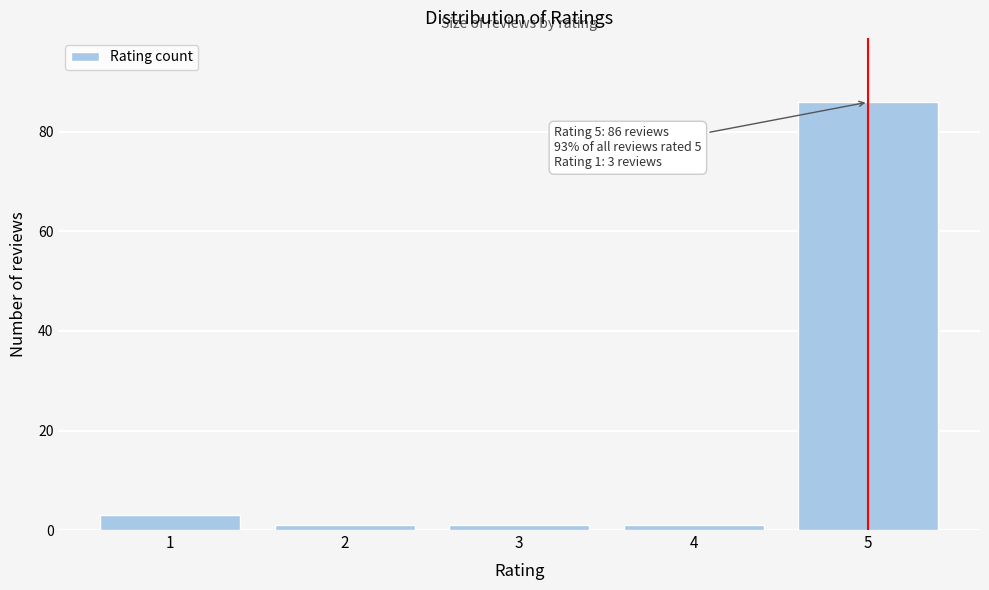

Reading right to left, extract all data points from this chart.

5=86	4=1	3=1	2=1	1=3